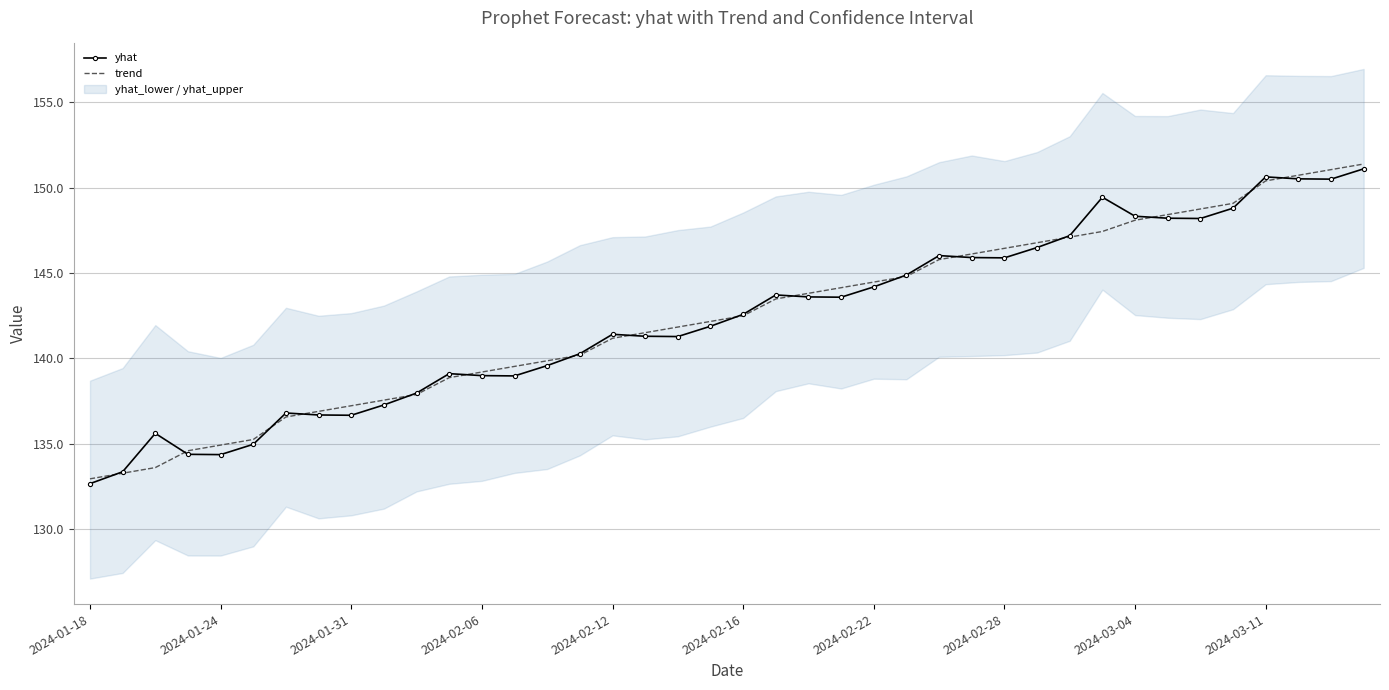

Which series has the largest total across all categories?

trend